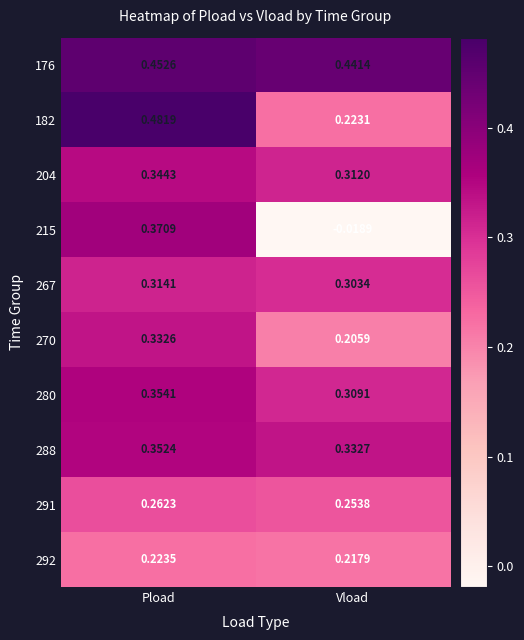

Which series changed the most between Pload and Vload?

215